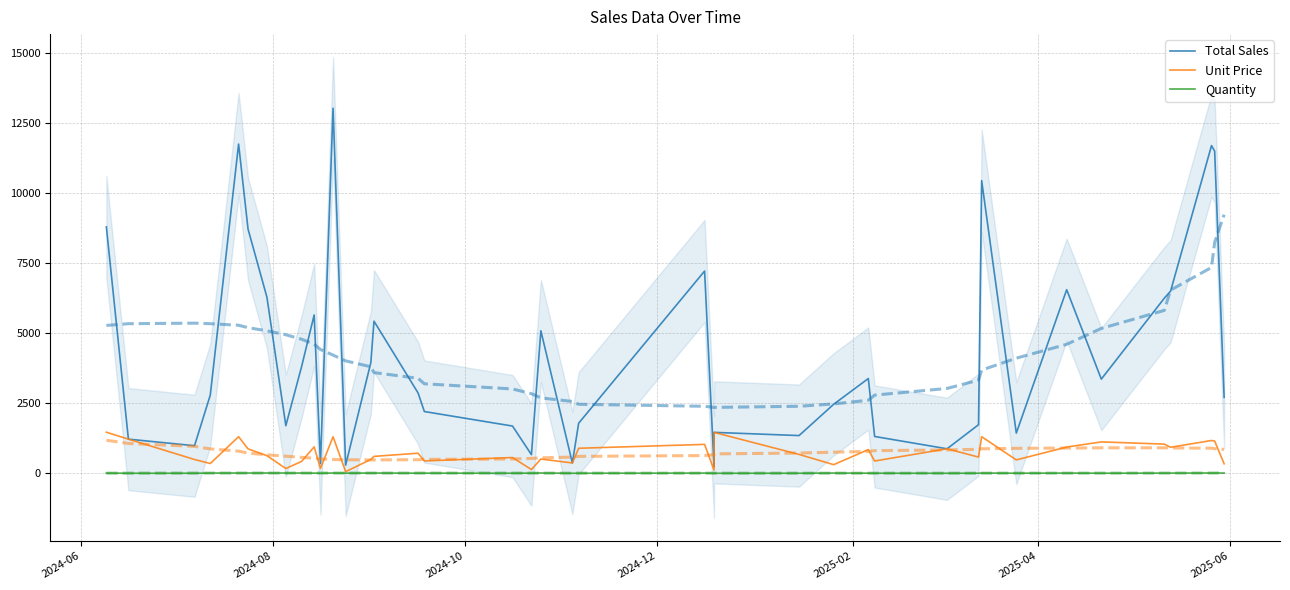

Reading left to right, what are all the values shown in this chart?

Total Sales: 8797.9	1218.5	984.1	2789.7	11753.6	8717.2	6284.3	1699.6	3806.2	5652.4	348.5	13033.2	291.8	3953.3	5430.2	2867.9	2204.5	1685.9	665.2	5087.6	368.7	1786.7	7220.7	226.6	1460.7	1346.7	2464.1	3382.8	1314.3	874.4	1734.1	10447.8	1434.2	6554.6	3362.0	6249.5	6502.0	11698.9	11499.2	2711.4
Unit Price: 1466.3	1218.5	492.1	348.7	1306.0	871.7	628.4	170.0	422.9	942.1	174.2	1303.3	58.4	494.2	603.4	717.0	440.9	562.0	133.1	508.8	368.7	893.3	1031.5	113.3	1460.7	673.3	308.0	845.7	438.1	874.4	578.0	1306.0	478.1	936.4	1120.7	1041.6	928.9	1169.9	1149.9	338.9
Quantity: 6.0	1.0	2.0	8.0	9.0	10.0	10.0	10.0	9.0	6.0	2.0	10.0	5.0	8.0	9.0	4.0	5.0	3.0	5.0	10.0	1.0	2.0	7.0	2.0	1.0	2.0	8.0	4.0	3.0	1.0	3.0	8.0	3.0	7.0	3.0	6.0	7.0	10.0	10.0	8.0